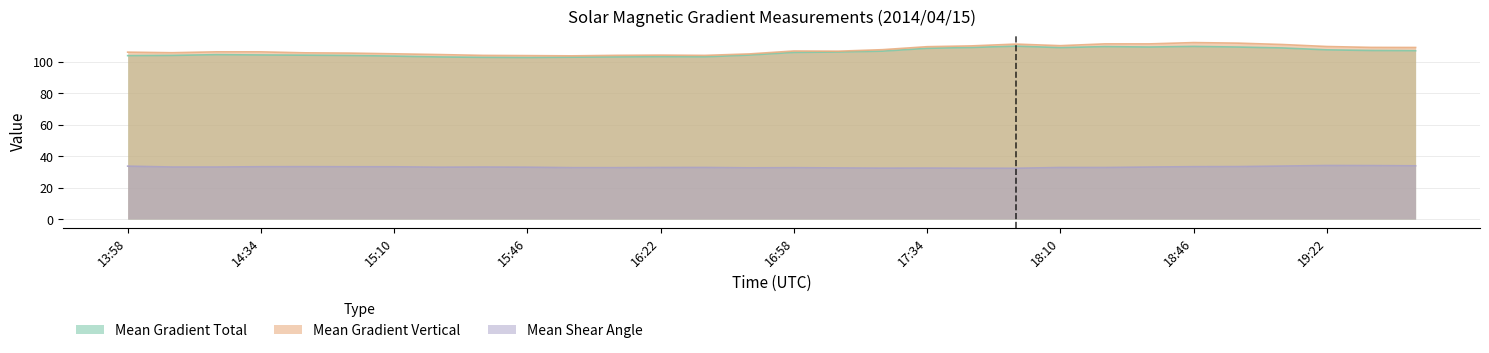

Where is the first local minimum for Mean Gradient Total?

15:46